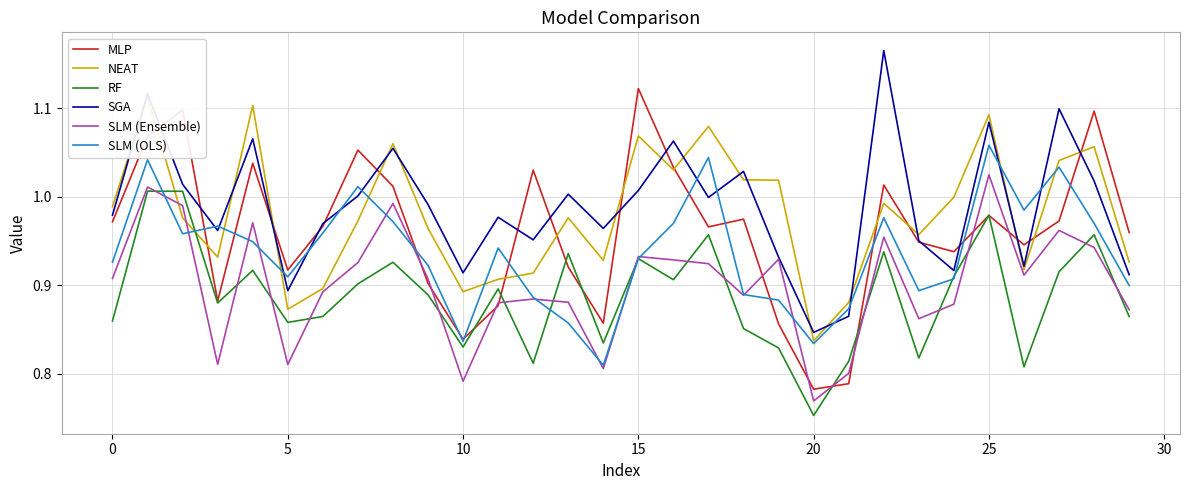

At which label is SLM (Ensemble) closest to 0?

20